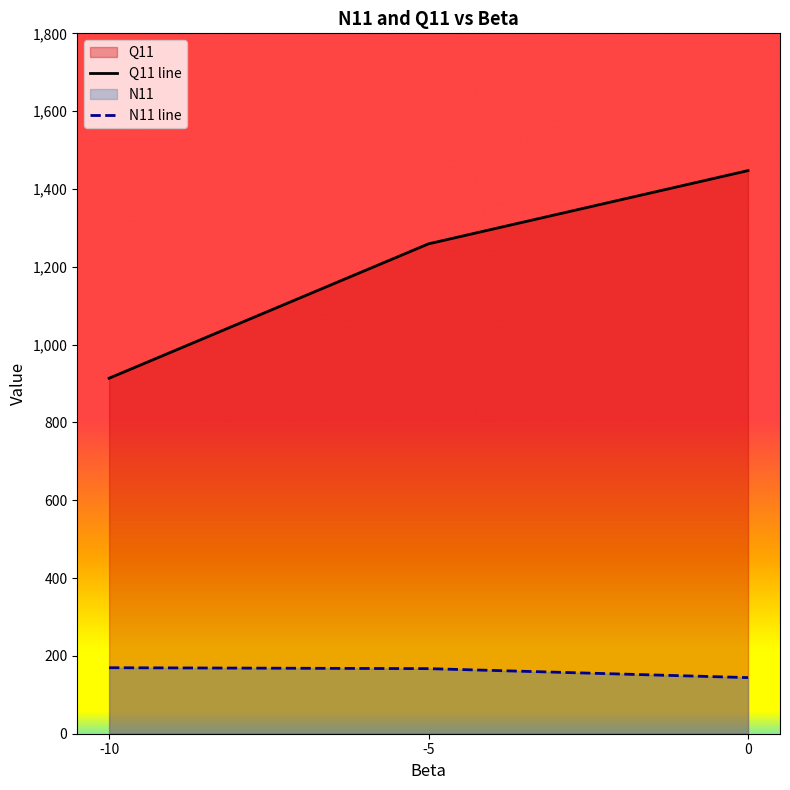

True or false: N11 line has a value of 75.2 at -10.

False